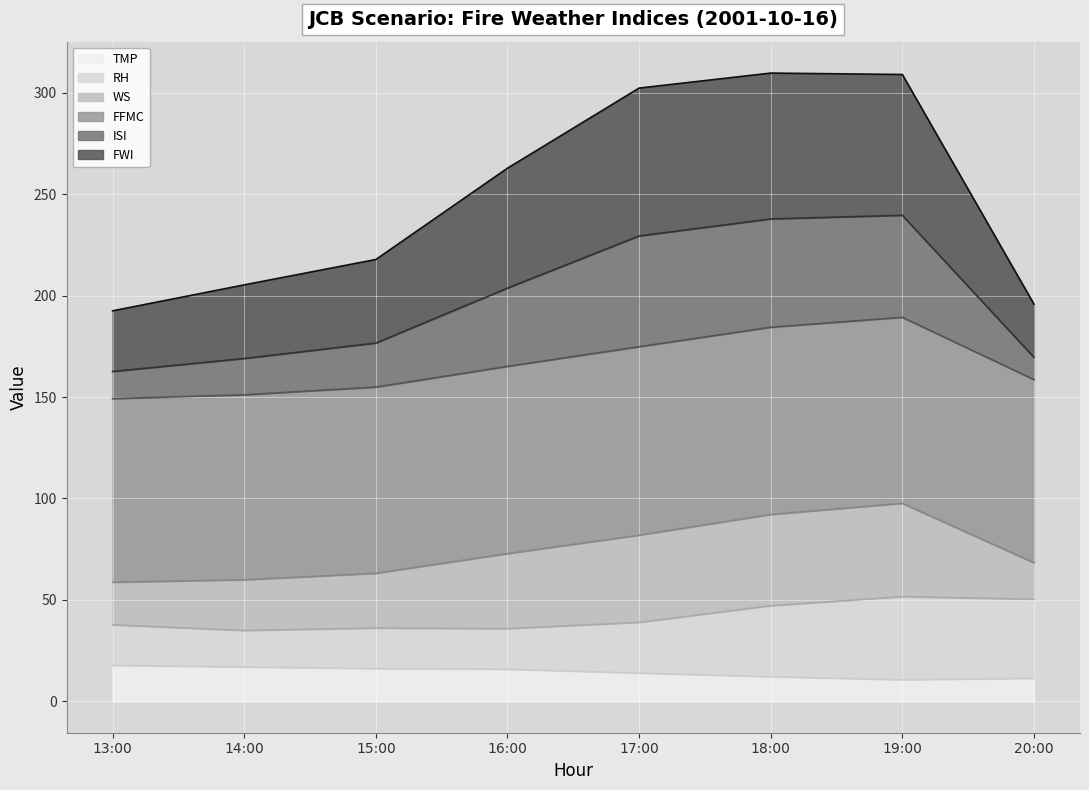

True or false: ISI and WS intersect in this chart.

False